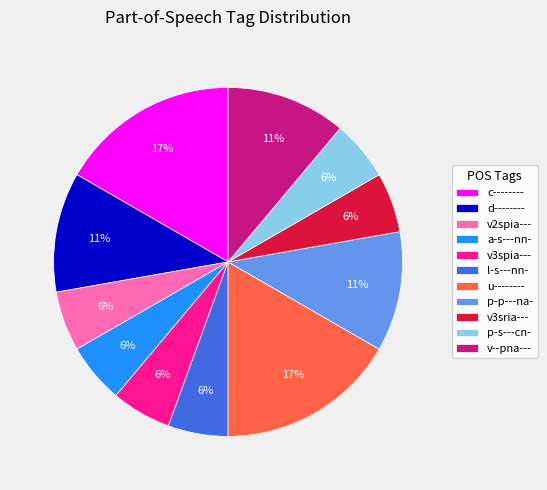

What percentage is the p-p---na- slice, to the nearest percent?

11%